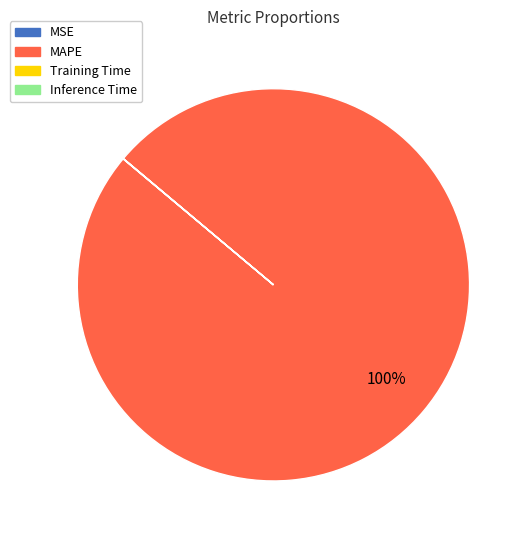

Which category accounts for the majority?

MAPE